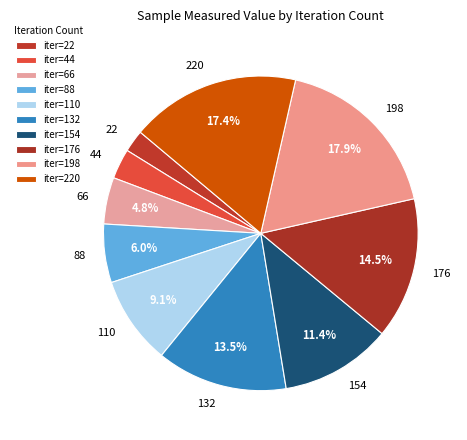

Between 88 and 132, which is larger?

132